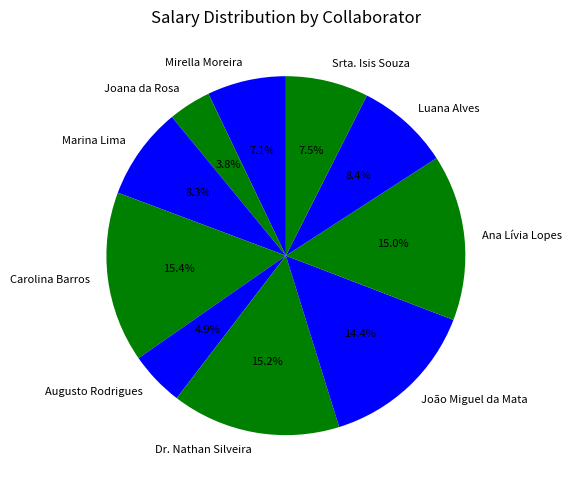

Combined, what portion of the pie is Marina Lima and Srta. Isis Souza?

15.8%